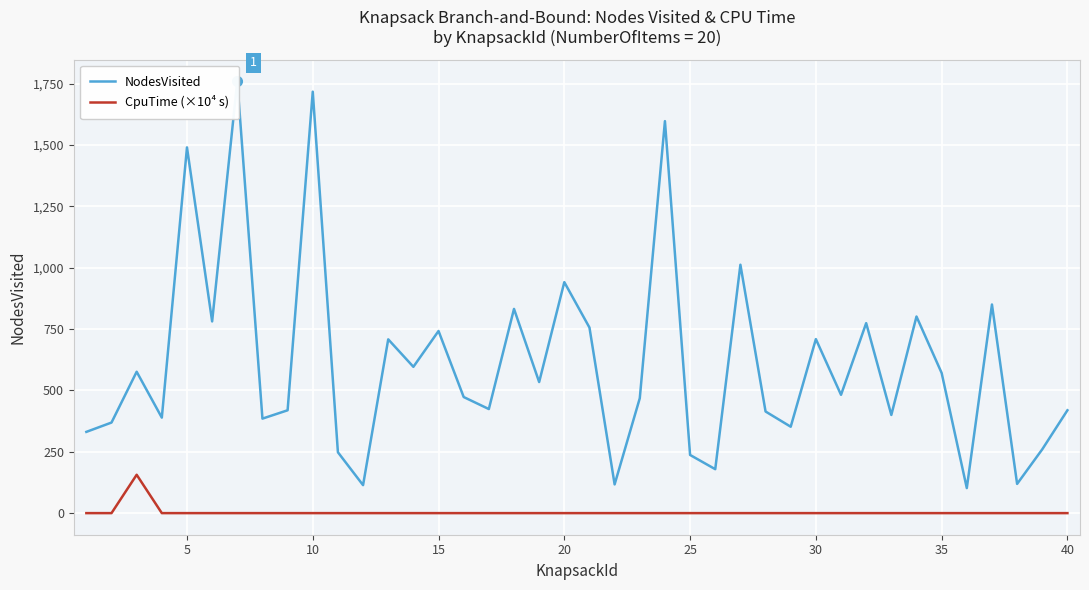

How many interior local peaks does the CpuTime (×10⁴ s) series have?

1